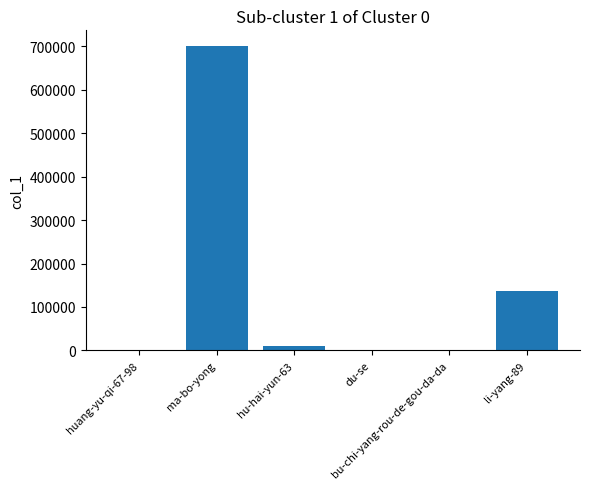

What is the maximum value shown in the chart?

701883